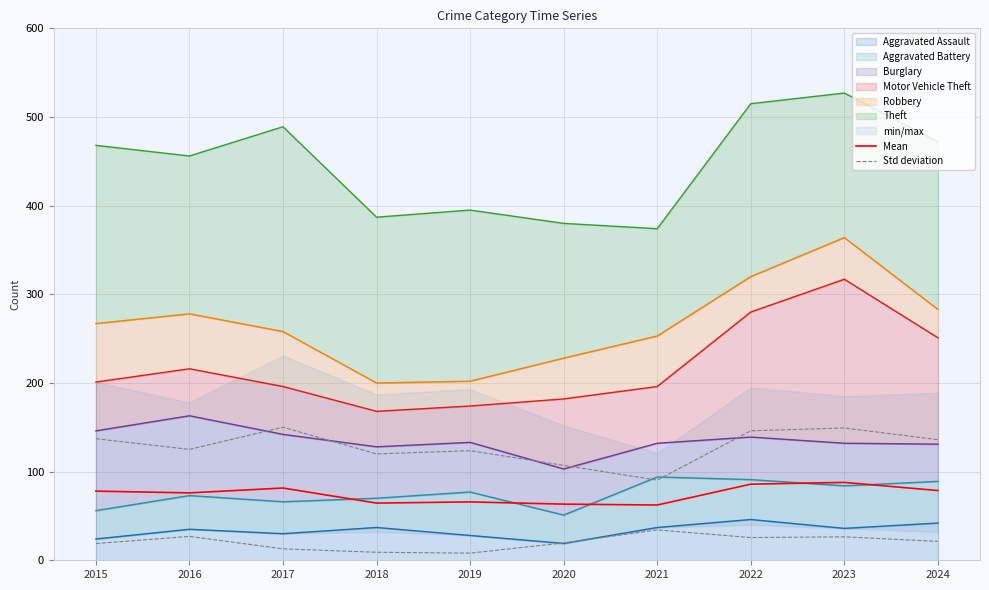

Rank the categories by Std deviation value from lowest to highest.

2021, 2020, 2018, 2019, 2016, 2024, 2015, 2022, 2023, 2017